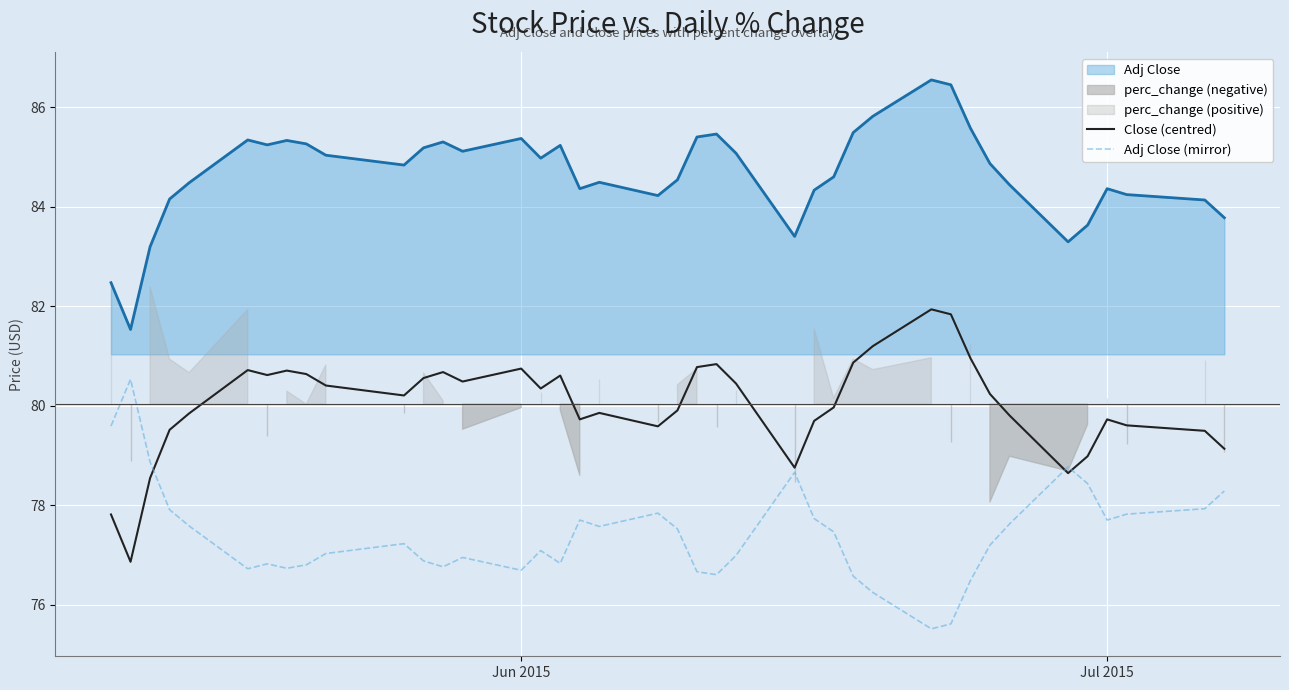

What is the lowest value of the Adj Close (mirror) series?

75.5